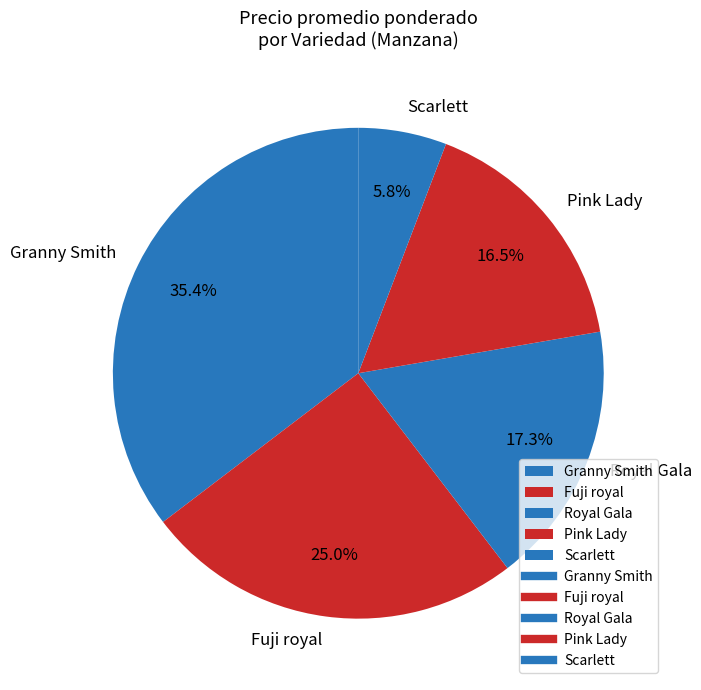

Rank the categories by value from highest to lowest.

Granny Smith, Fuji royal, Royal Gala, Pink Lady, Scarlett